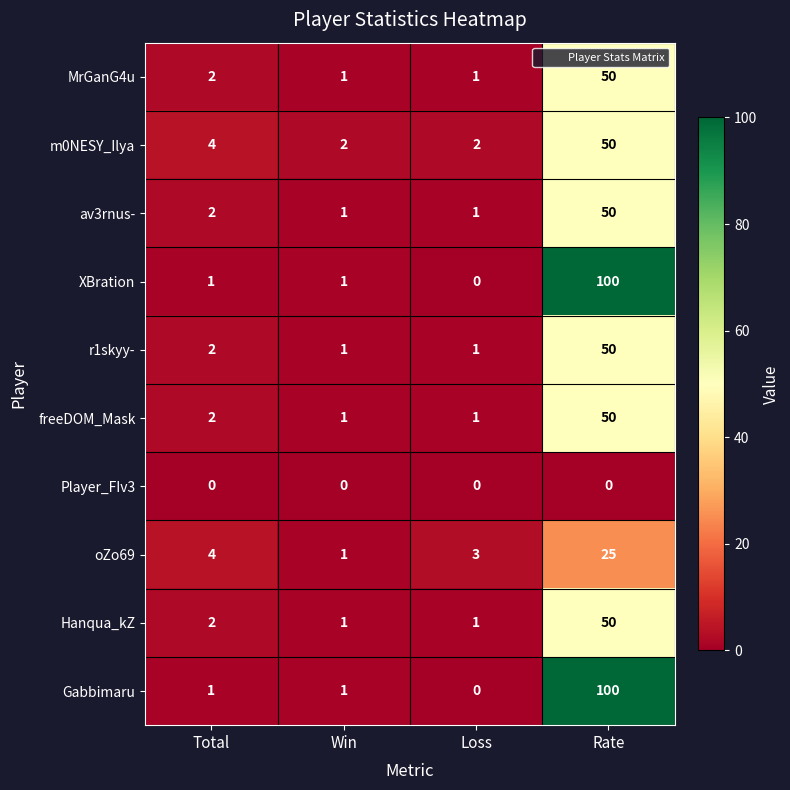

At which category does the chart reach its peak across all series?

Rate